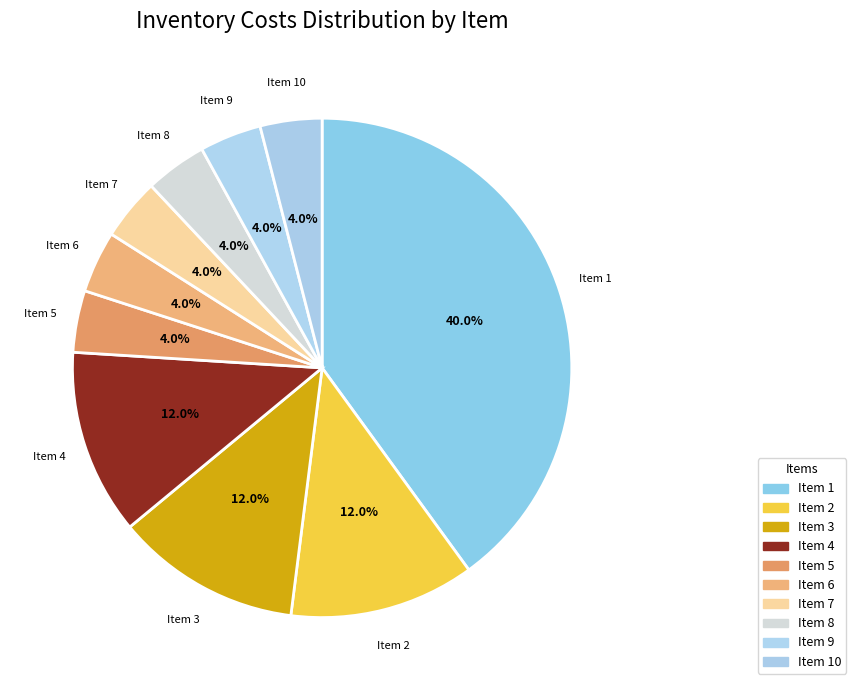

How many slices are in this pie chart?

10